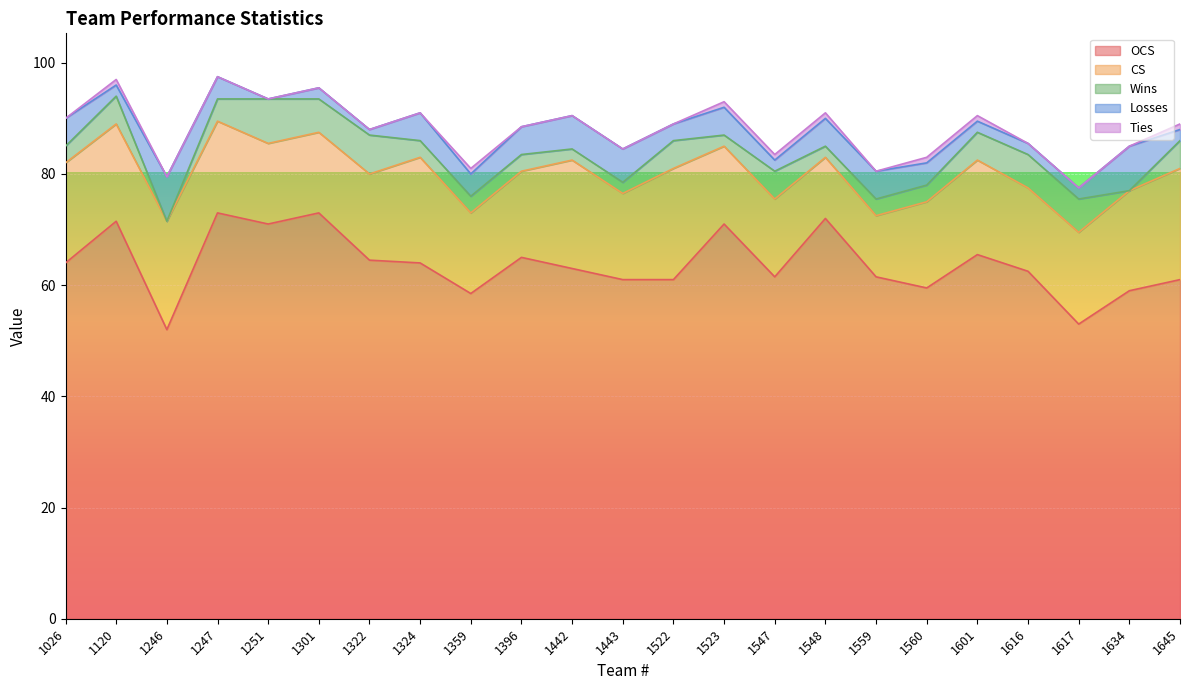

Which series has the widest spread of values?

OCS